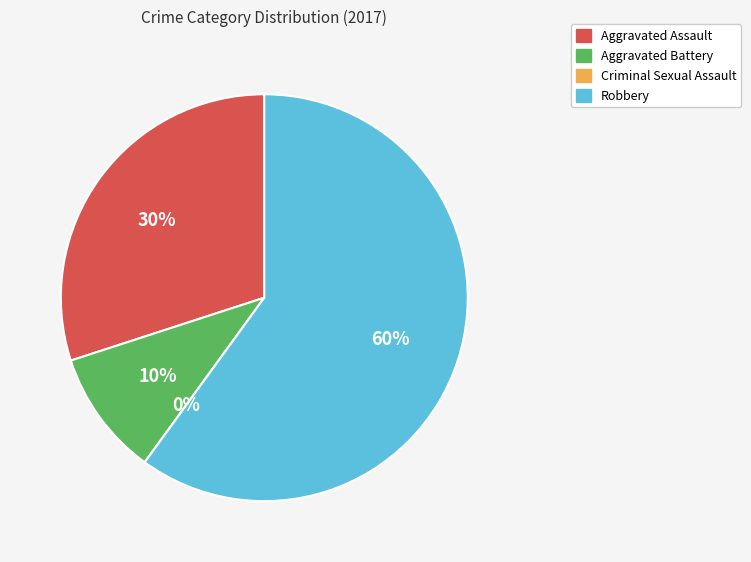

To the nearest percent, what is the average slice percentage?

25%